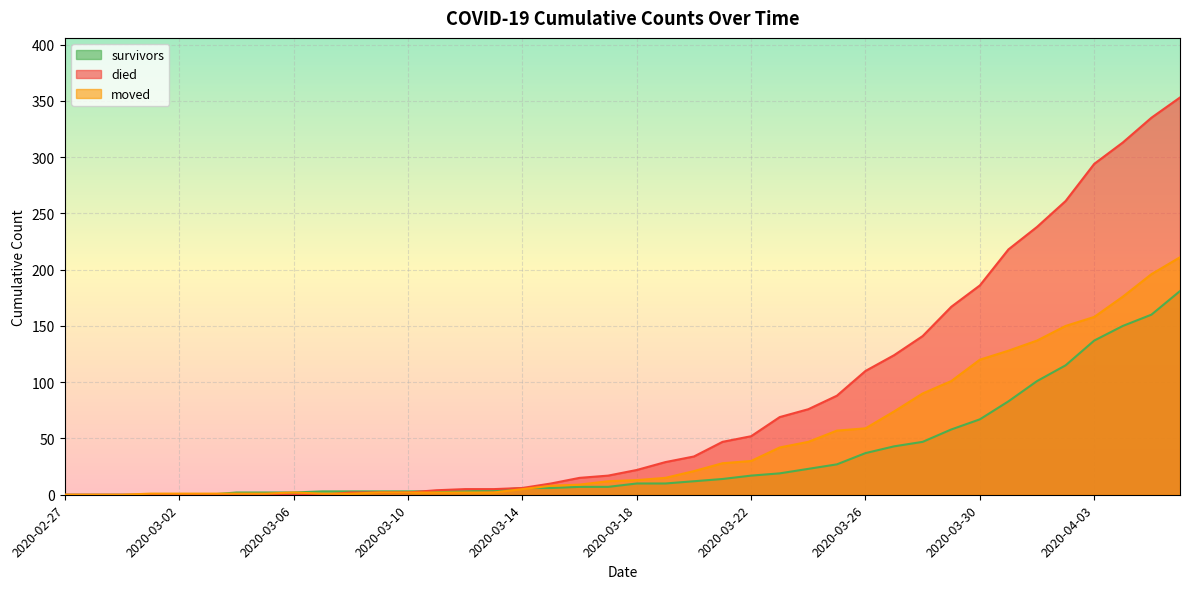

Read the survivors value at 2020-03-14, to the nearest 5.

5